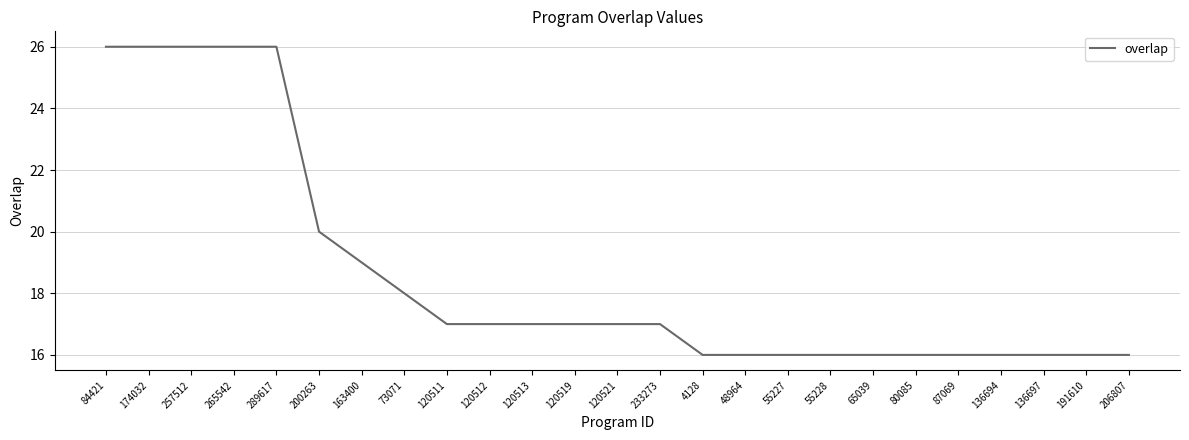

Reading right to left, extract all data points from this chart.

206807=16	191610=16	136697=16	136694=16	87069=16	80085=16	65039=16	55228=16	55227=16	48964=16	4128=16	233273=17	120521=17	120519=17	120513=17	120512=17	120511=17	73071=18	163400=19	200263=20	289617=26	265542=26	257512=26	174032=26	84421=26